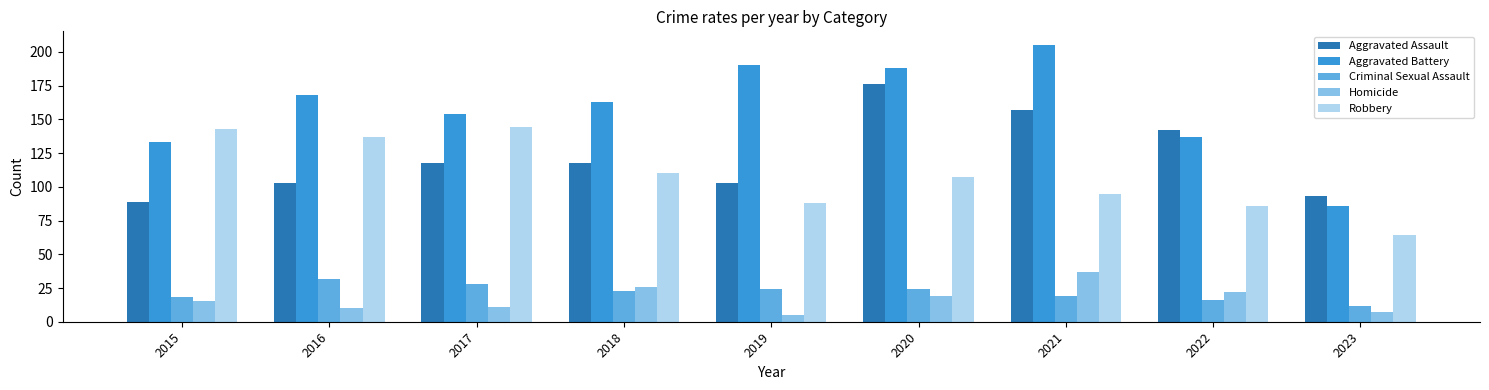

Which series has the largest total across all categories?

Aggravated Battery